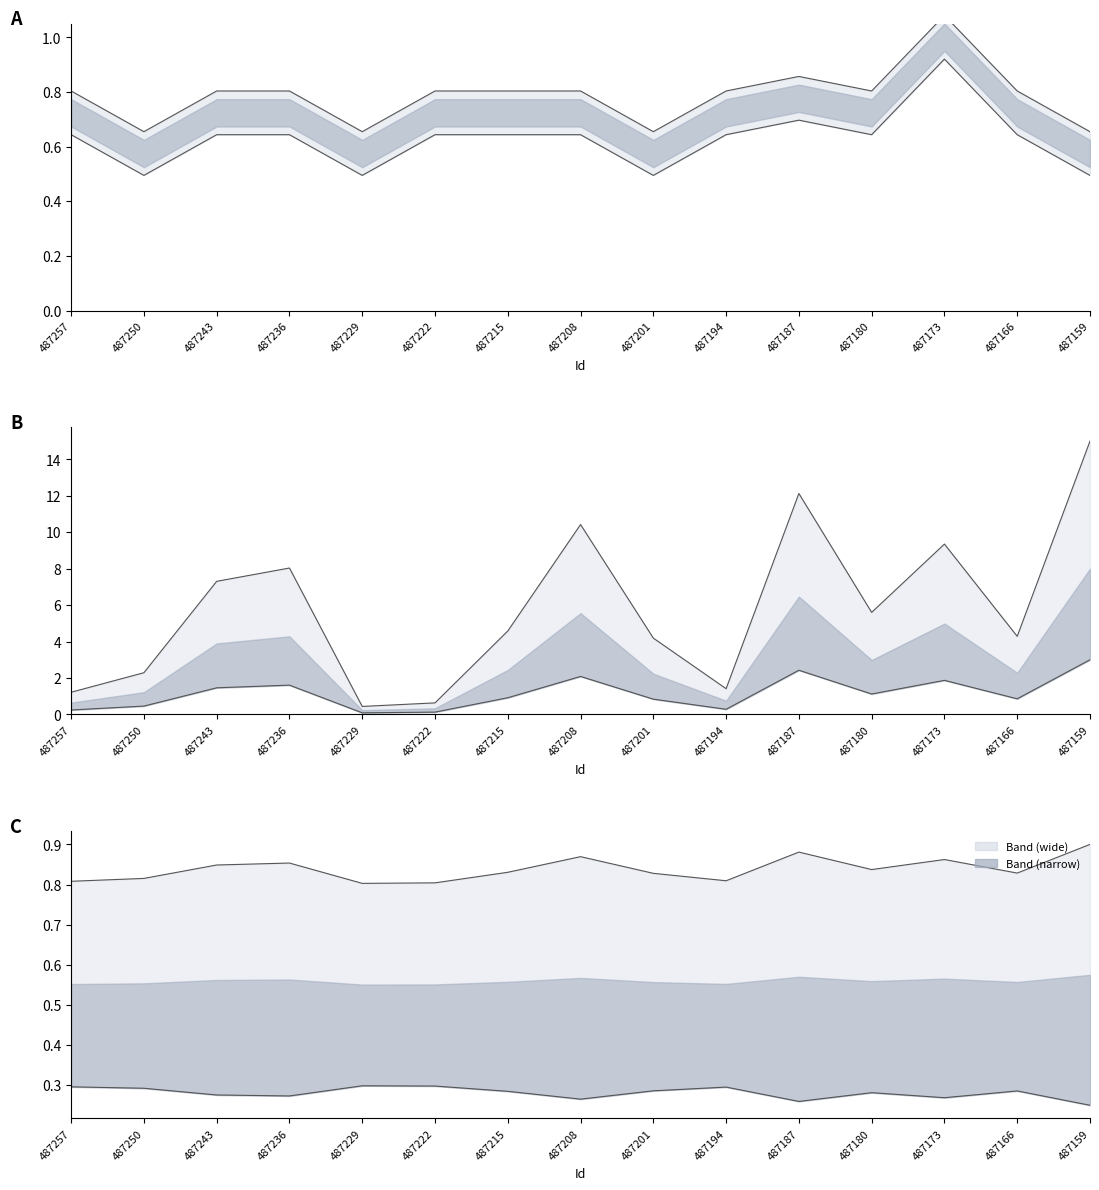

How many lines are shown in the chart?

2